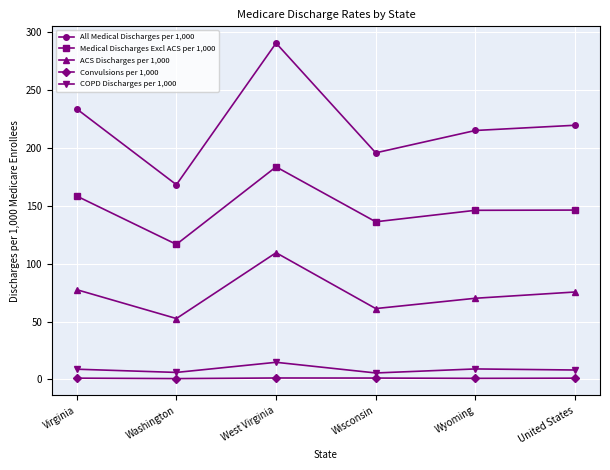

How many data points in ACS Discharges per 1,000 are above 75?

3